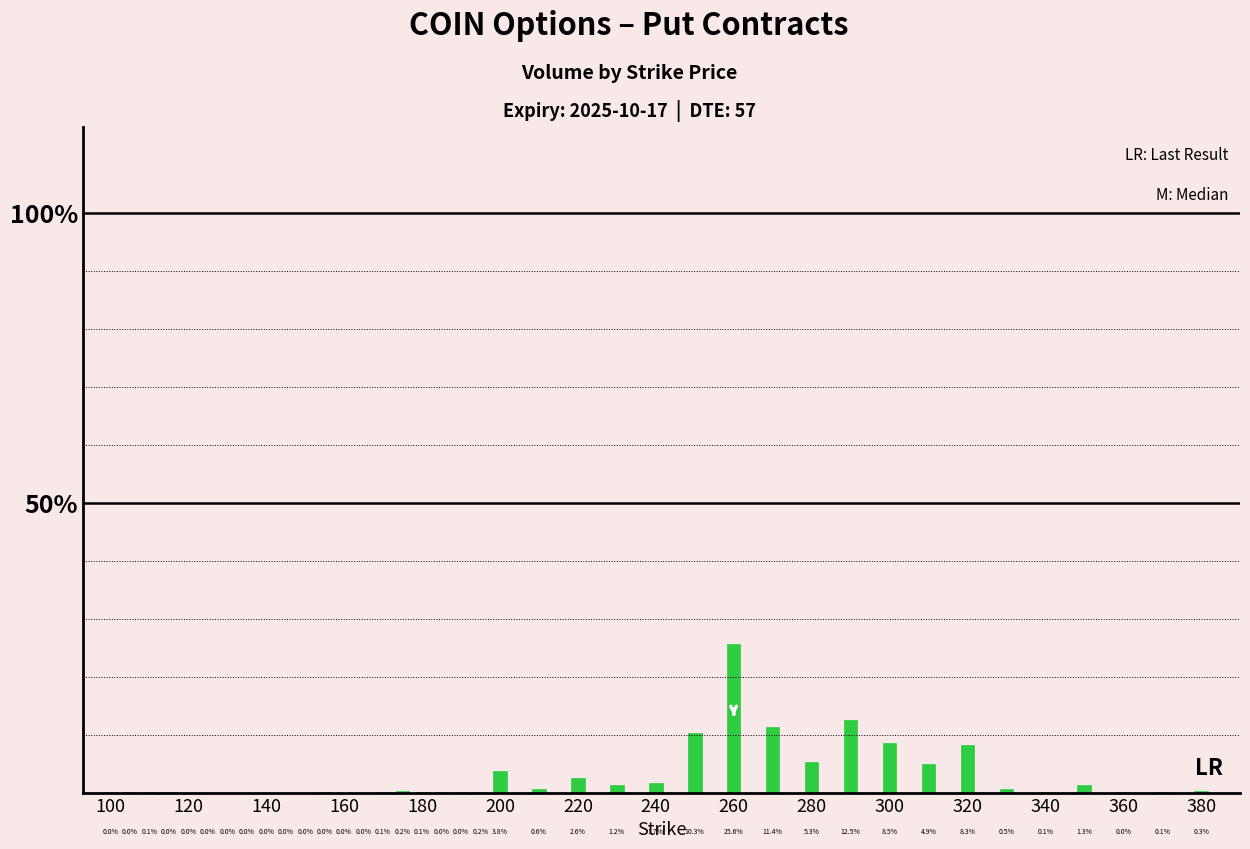

What is the greatest value displayed?

25.6